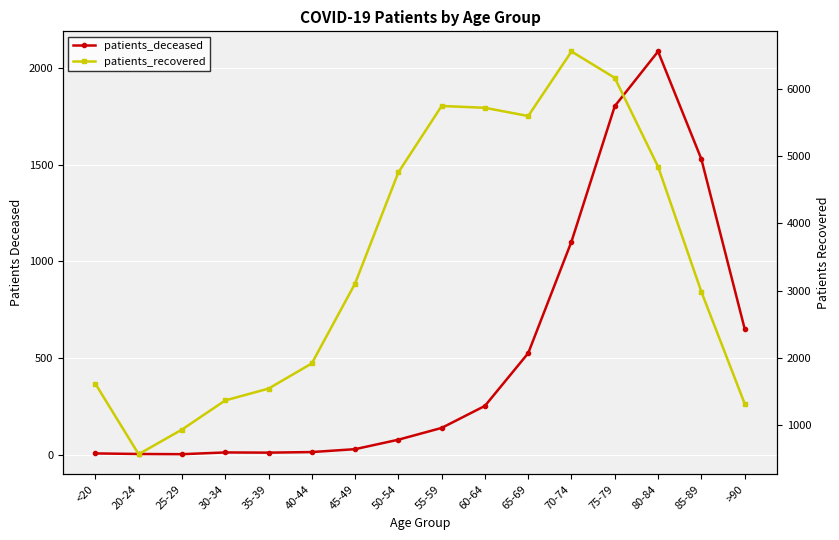

What is the minimum value shown in the chart?

2